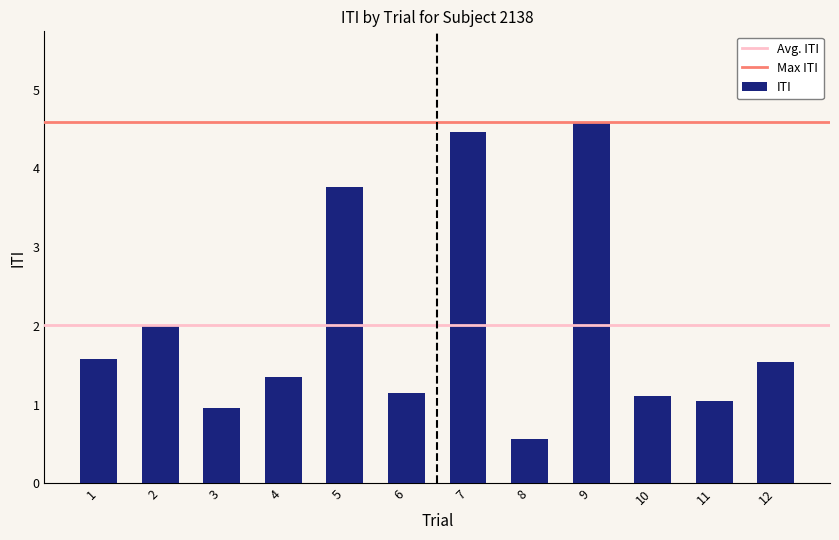

What is the minimum value shown in the chart?

0.6